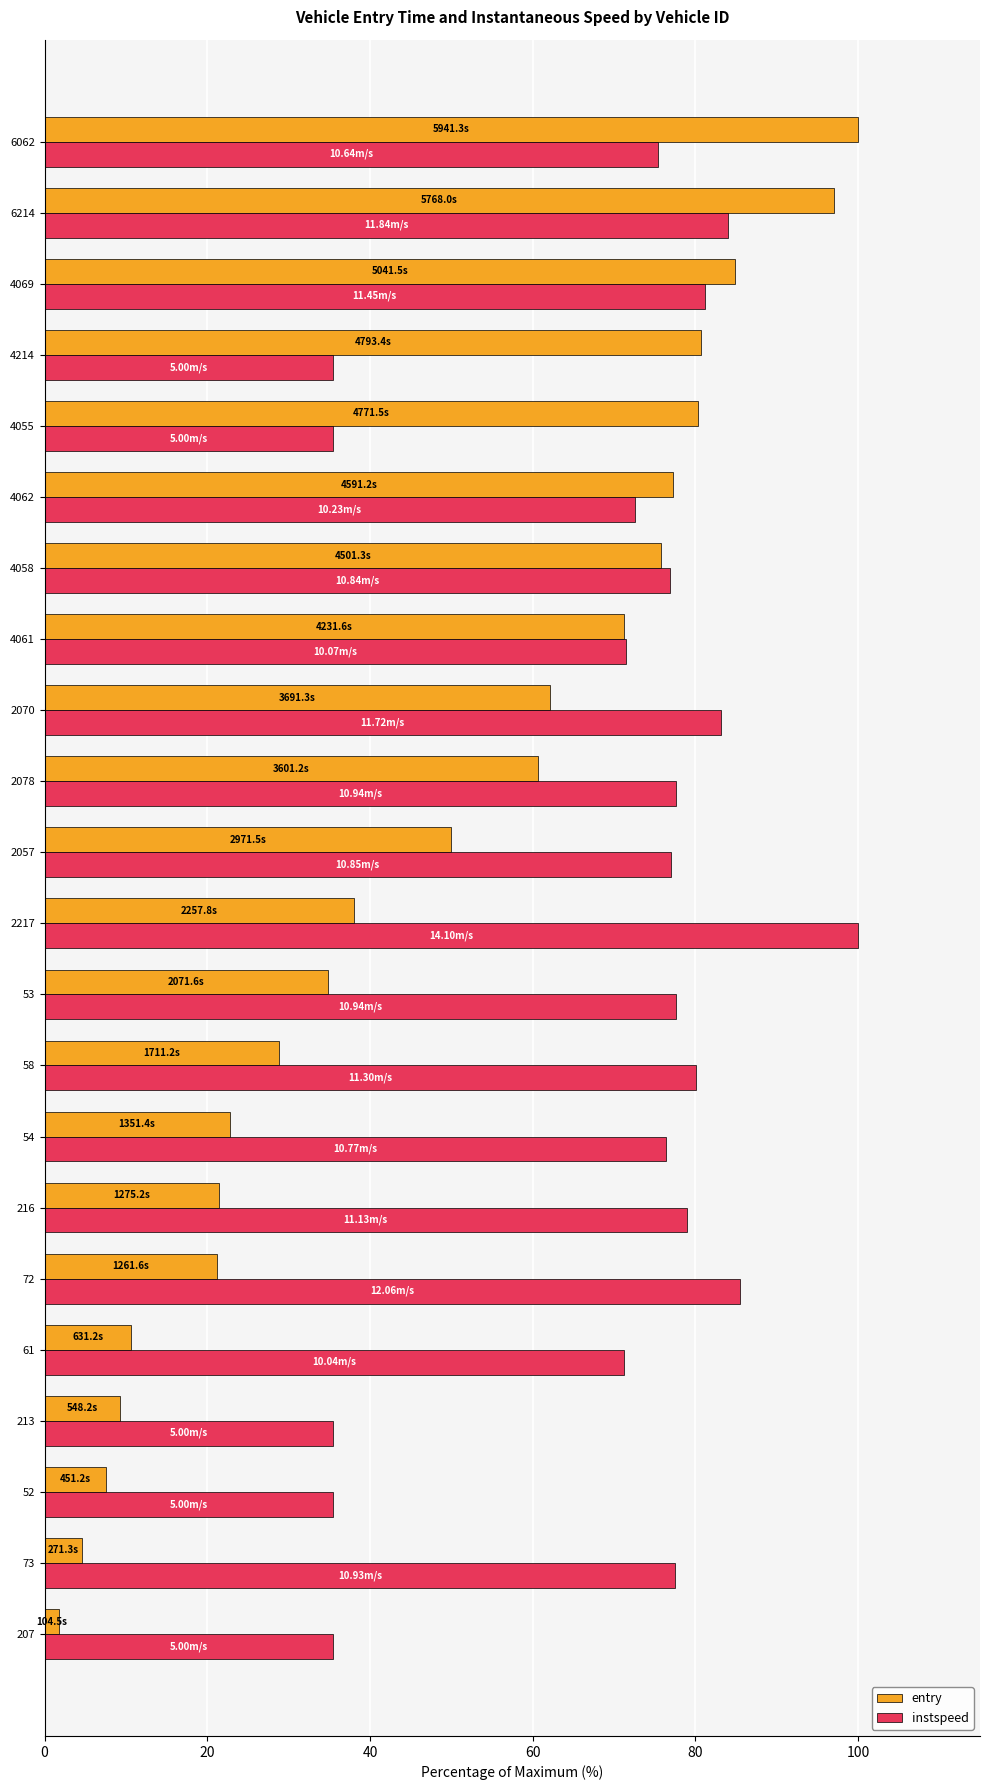

Is the value of entry at 73 greater than the value of instspeed at 2070?

No